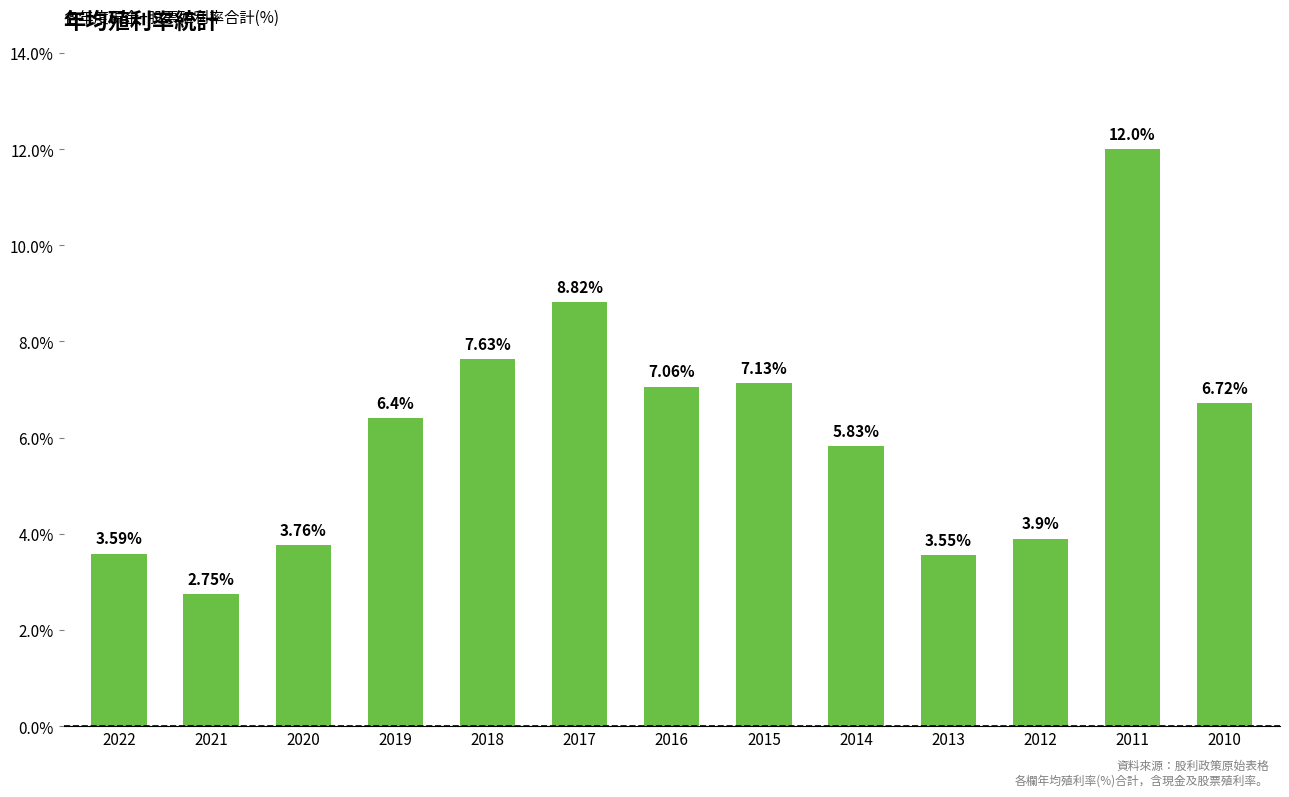

Which category has the highest value across all series?

2011